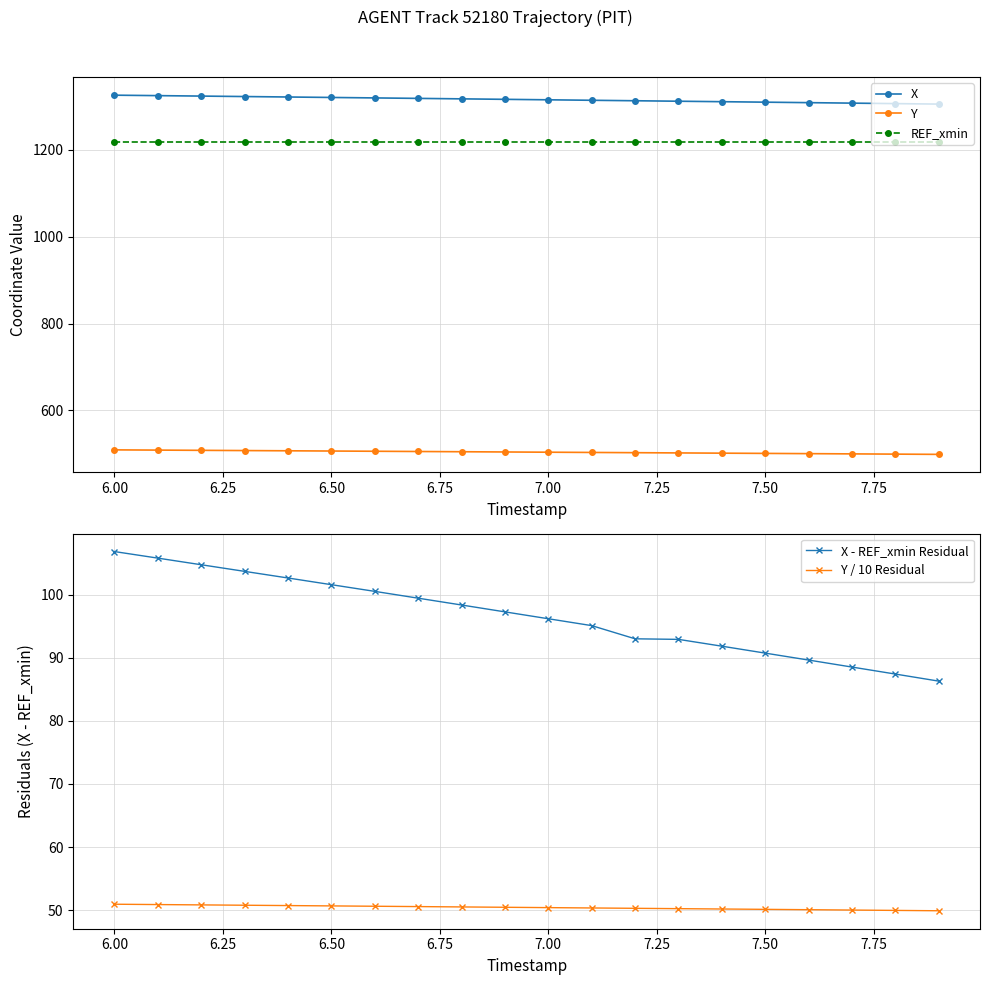

True or false: X and X - REF_xmin Residual intersect in this chart.

False